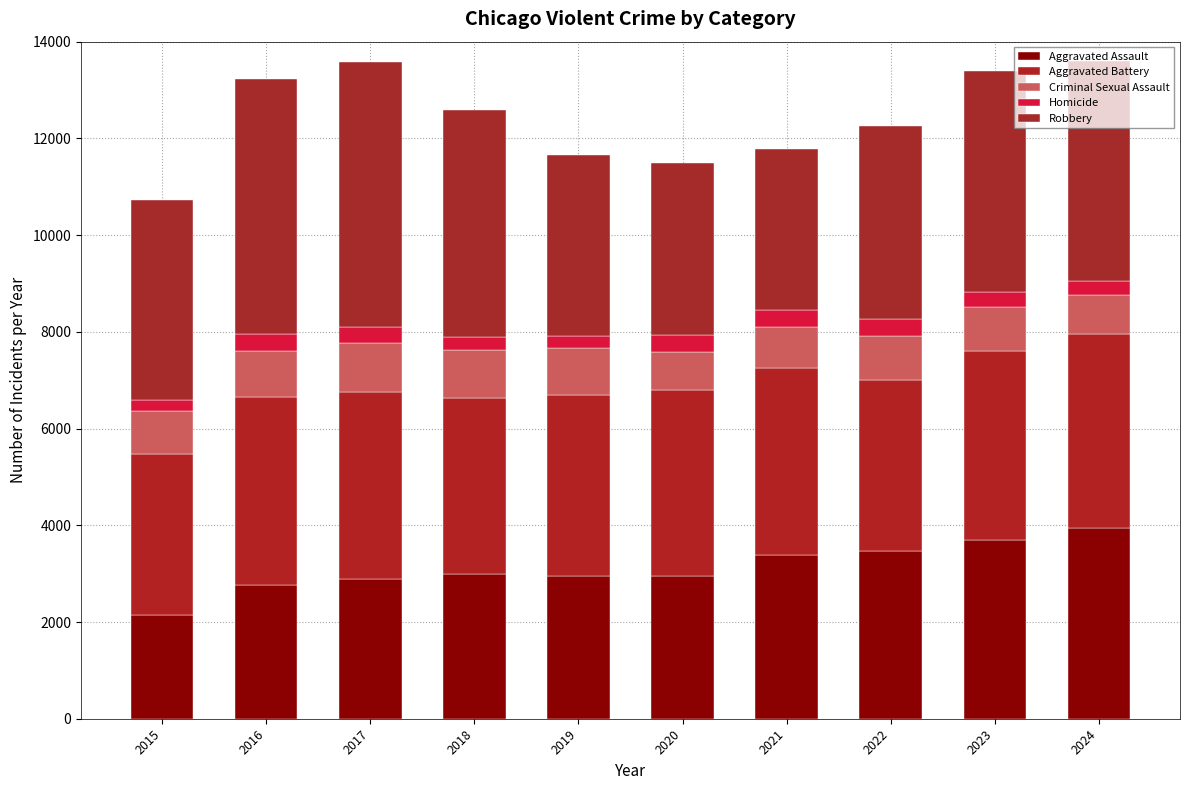

Count the number of categories in the chart.

10